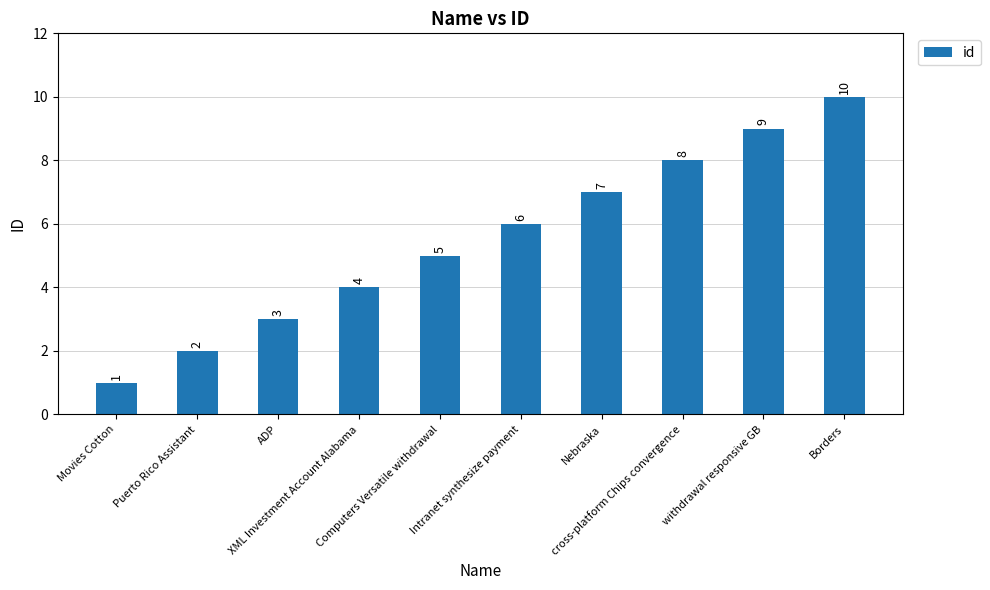

Are the bars grouped side by side (vs. stacked)?

No